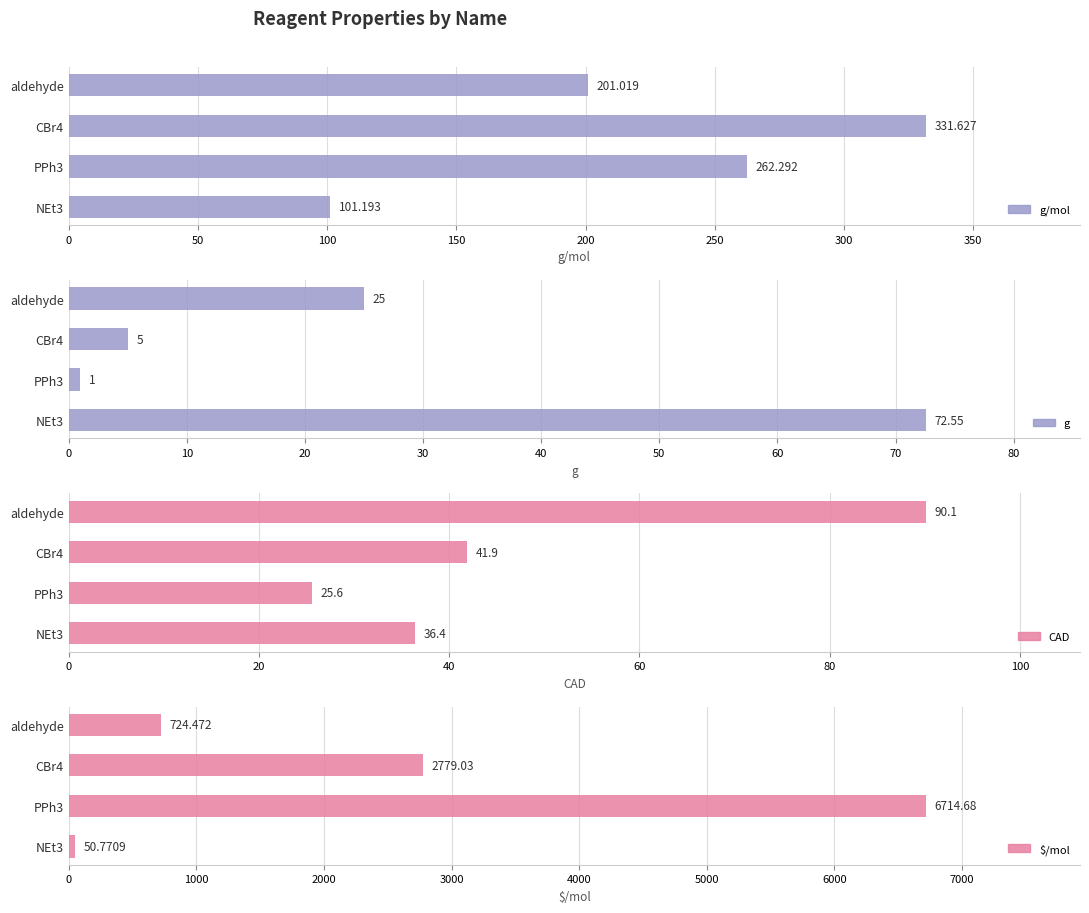

Between aldehyde and PPh3, which is larger?

PPh3